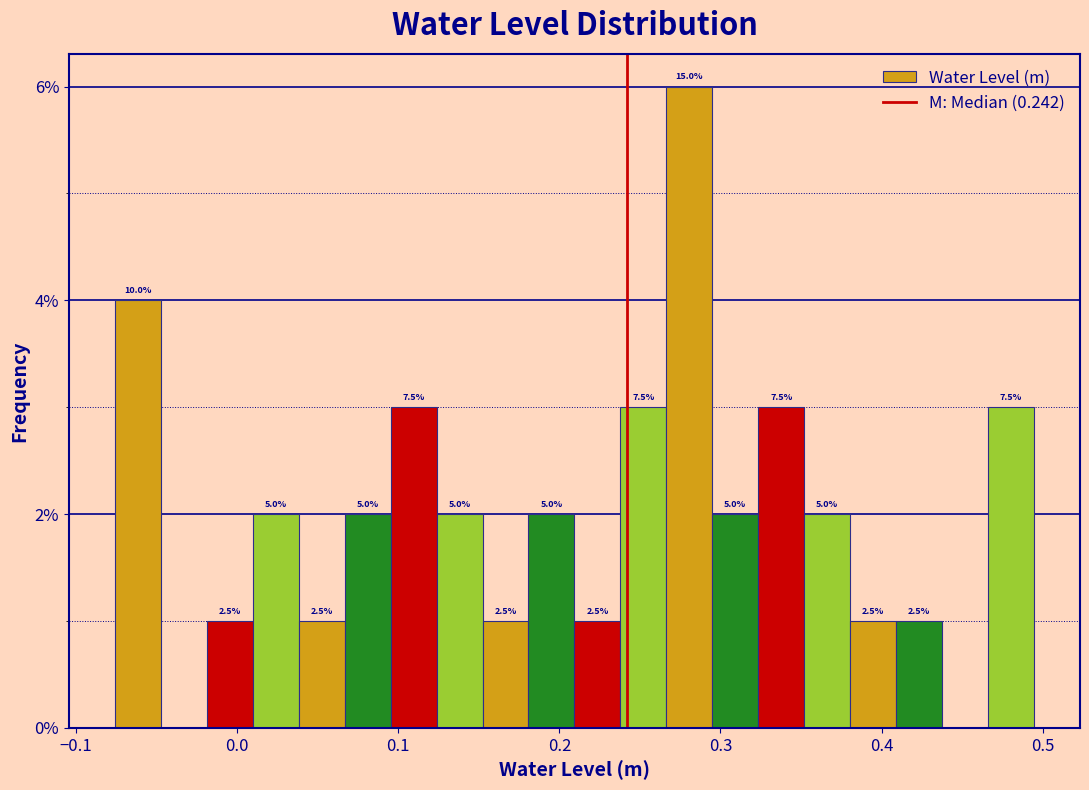

Around what value on the x-axis is the tallest bar? Give the approximate position of its centre, as read against the axis.

0.28